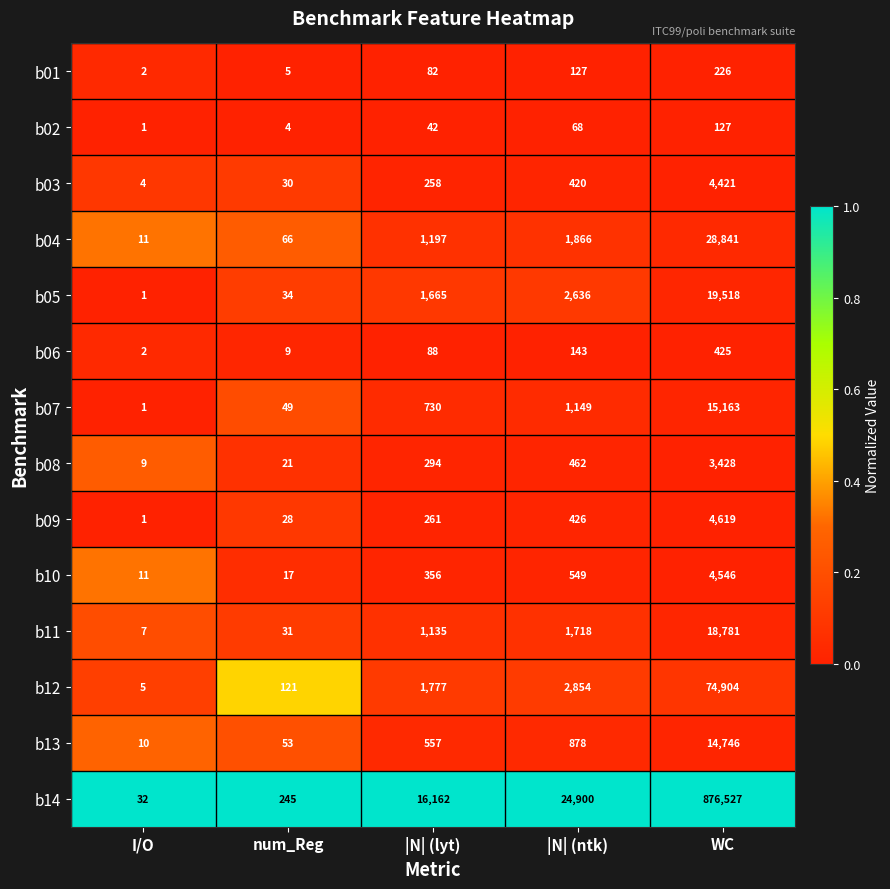

What value does the b12 series have at |N| (lyt), to the nearest 10?

1780